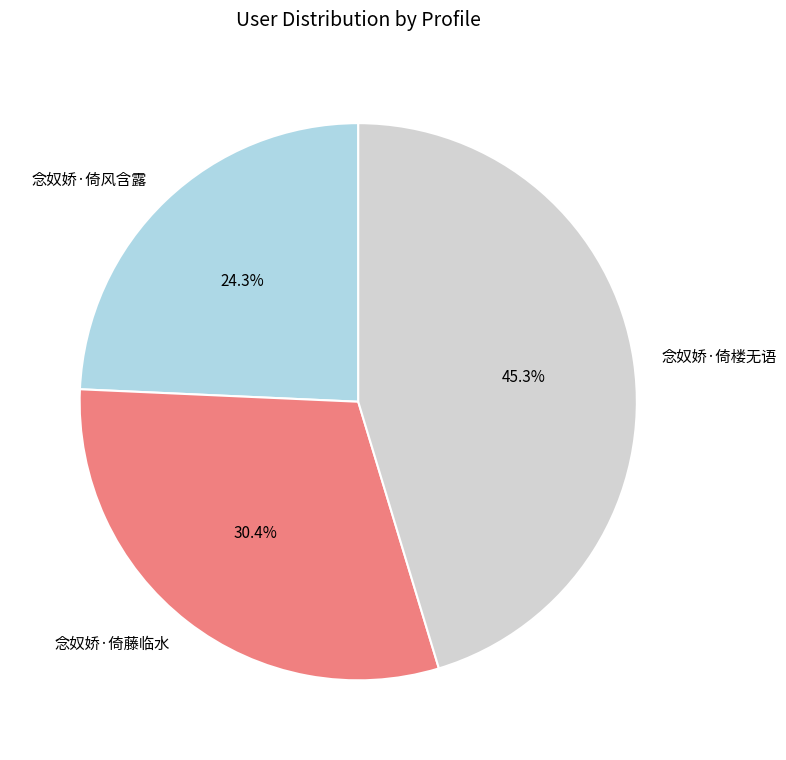

To the nearest percent, what is the difference between the 念奴娇·倚藤临水 and 念奴娇·倚楼无语 slice percentages?

15%